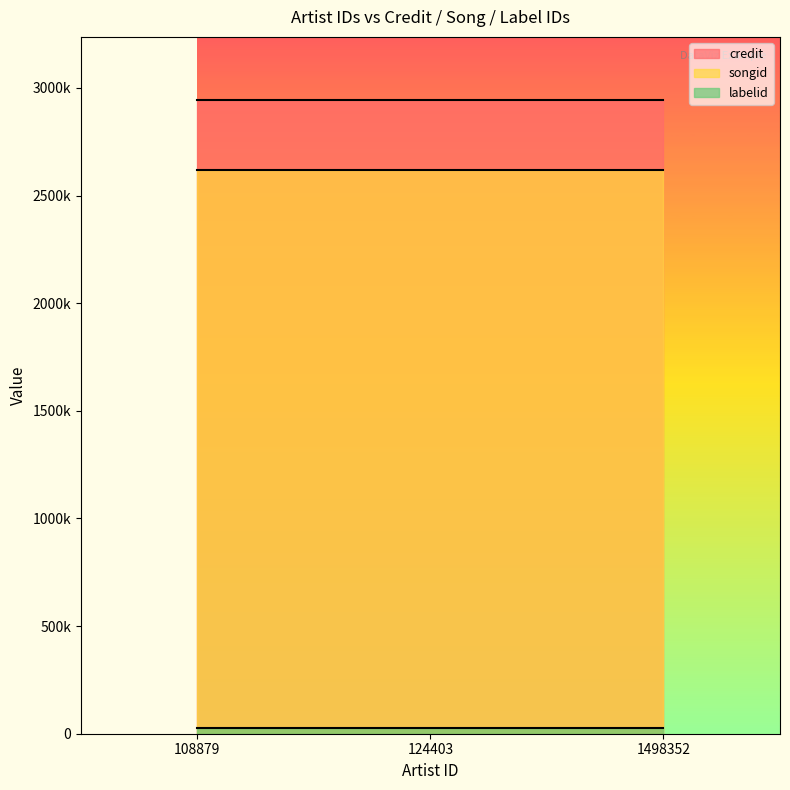

At which label does labelid reach its minimum?

108879